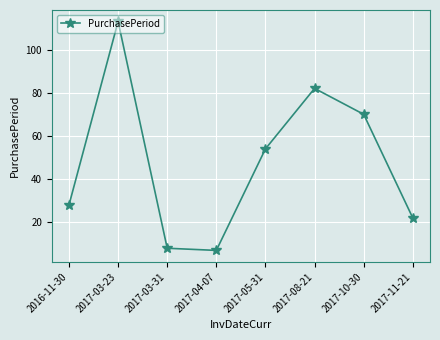

Reading right to left, transcribe all the data shown in this chart.

22	70	82	54	7	8	113	28